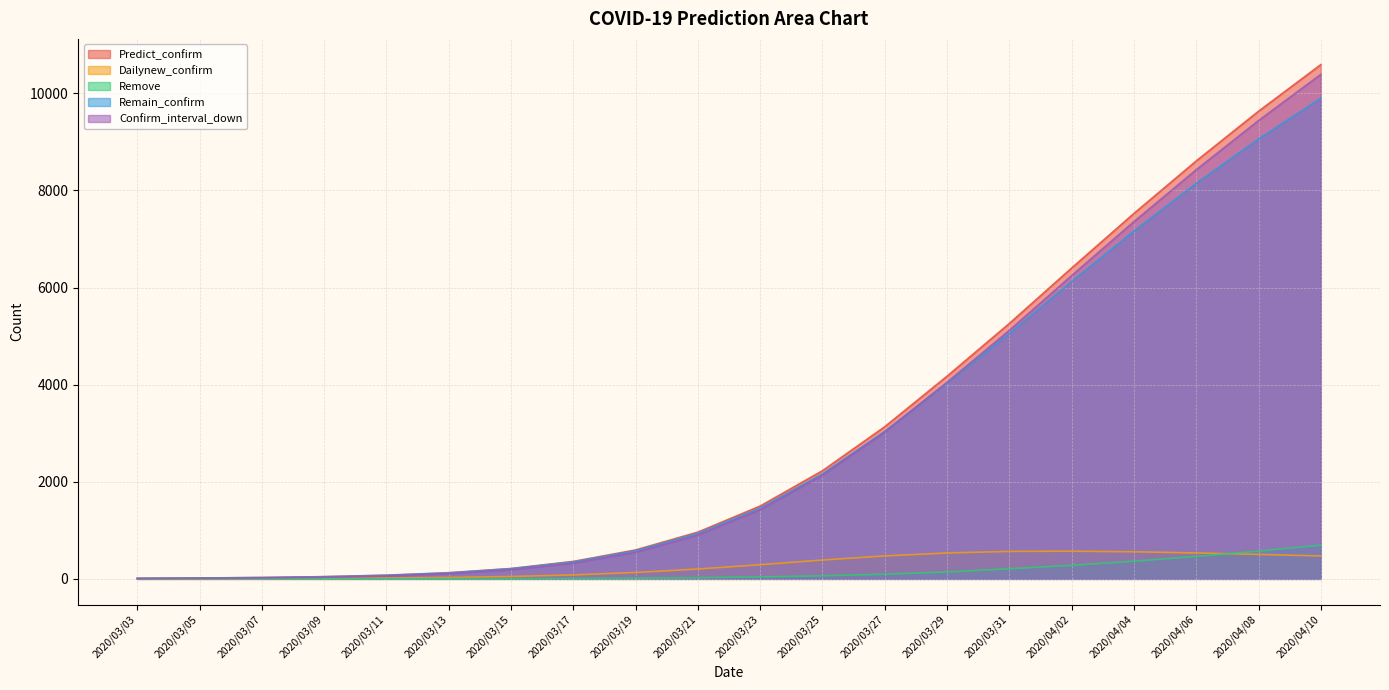

Between 2020/03/19 and 2020/03/23, which series saw the biggest shift?

Predict_confirm